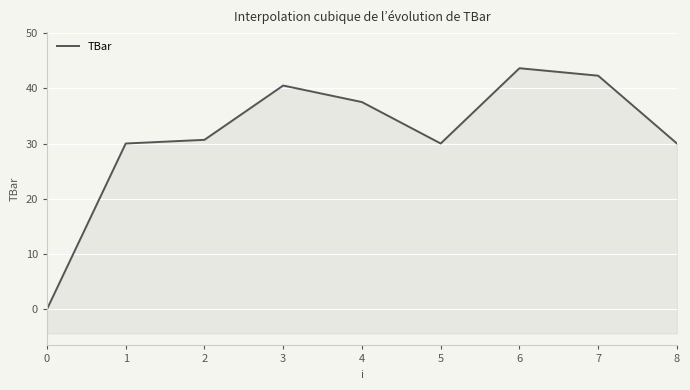

At which category does the data reach its first local peak?

3